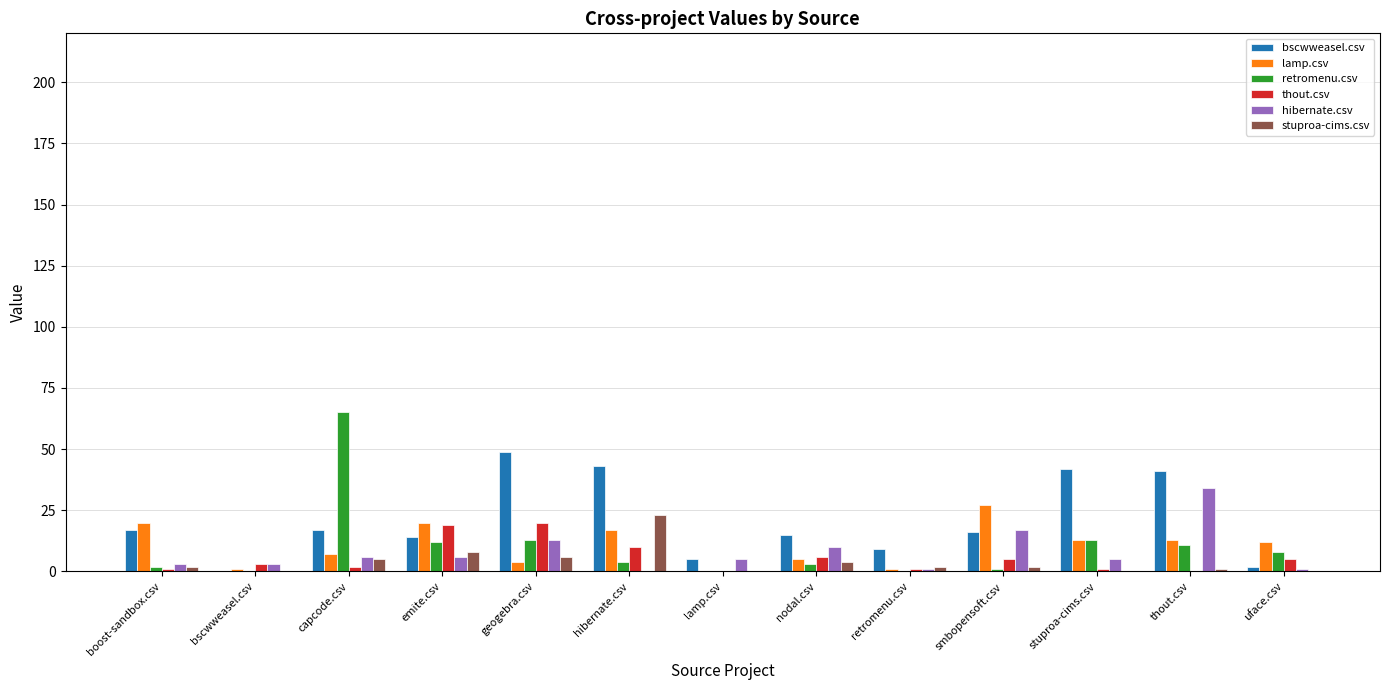

How many data points does each series have?

13